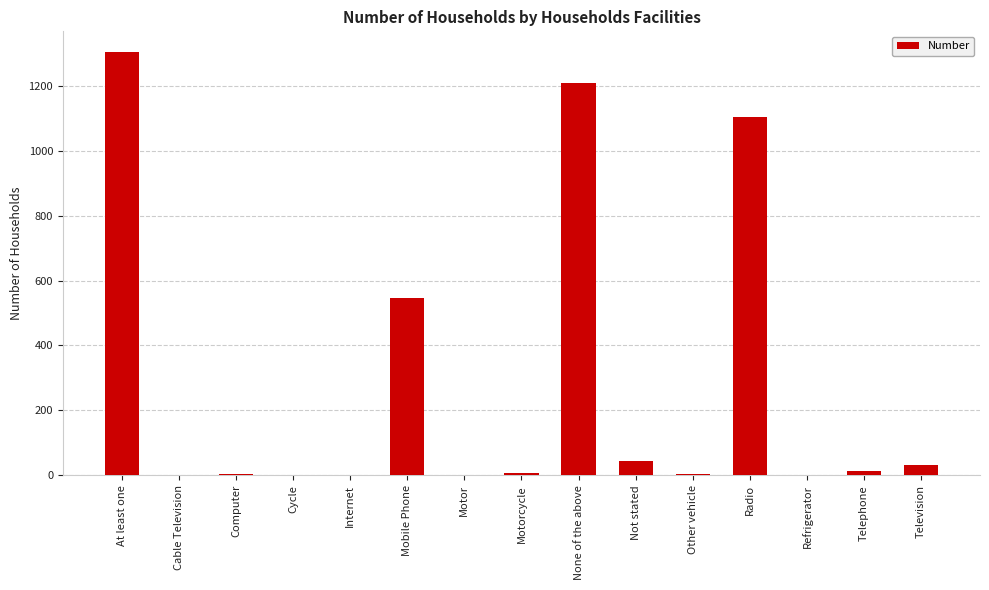

Is it true that the value at Internet is 0?

True